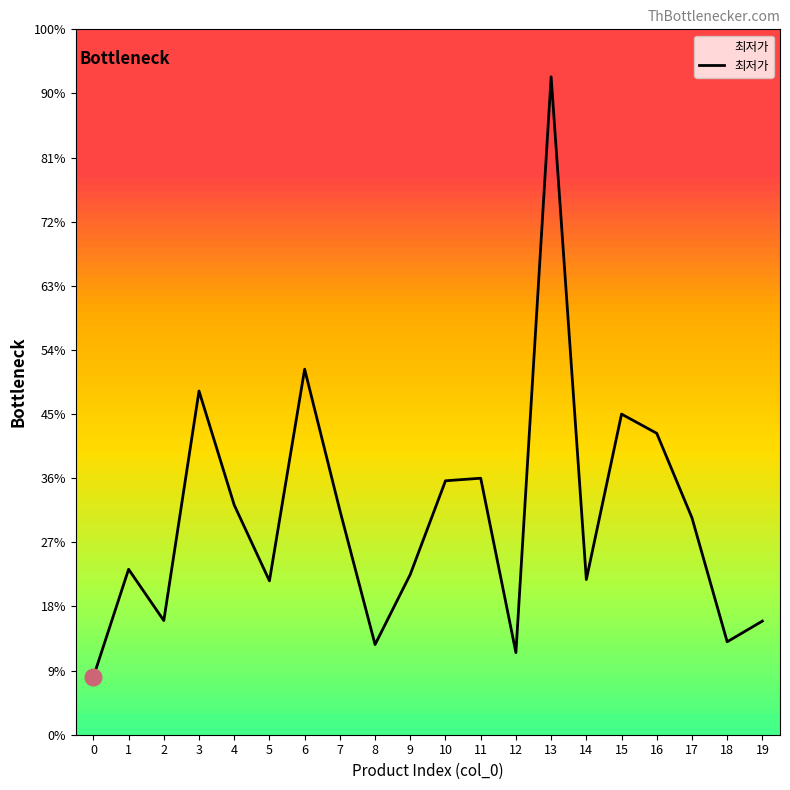

What is the ratio of the value at 5 to the value at 0?

2.7